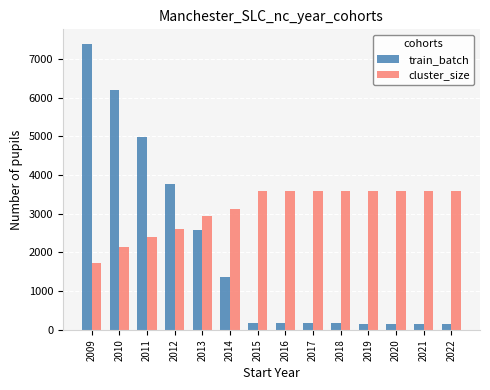

At which label does train_batch first exceed 168?

2009